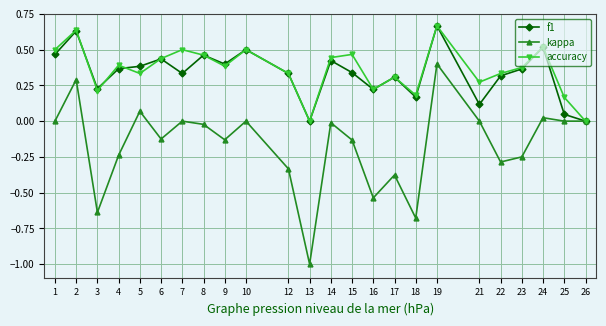

Is it true that kappa equals -1.0 at 13?

True